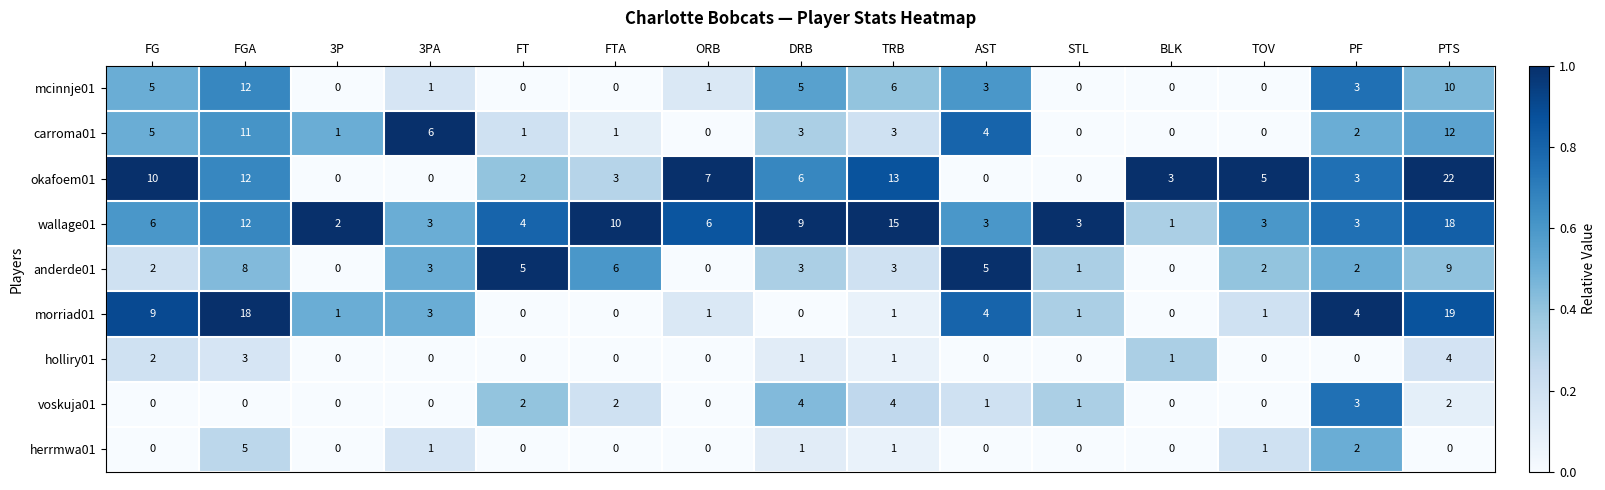

At which category does the chart reach its peak across all series?

PTS